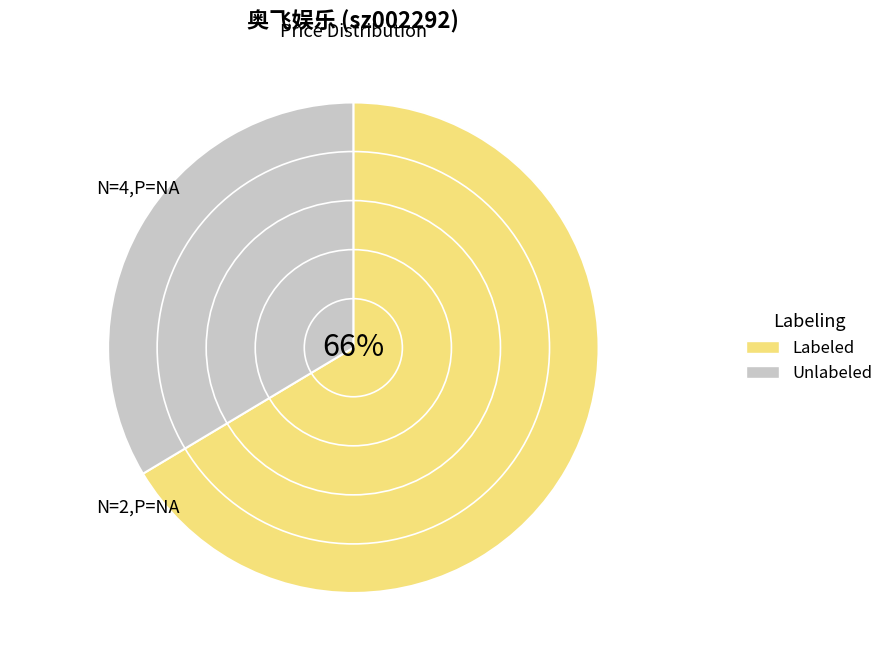

The 2022-10-25 slice represents 10% of the pie. True or false?

False